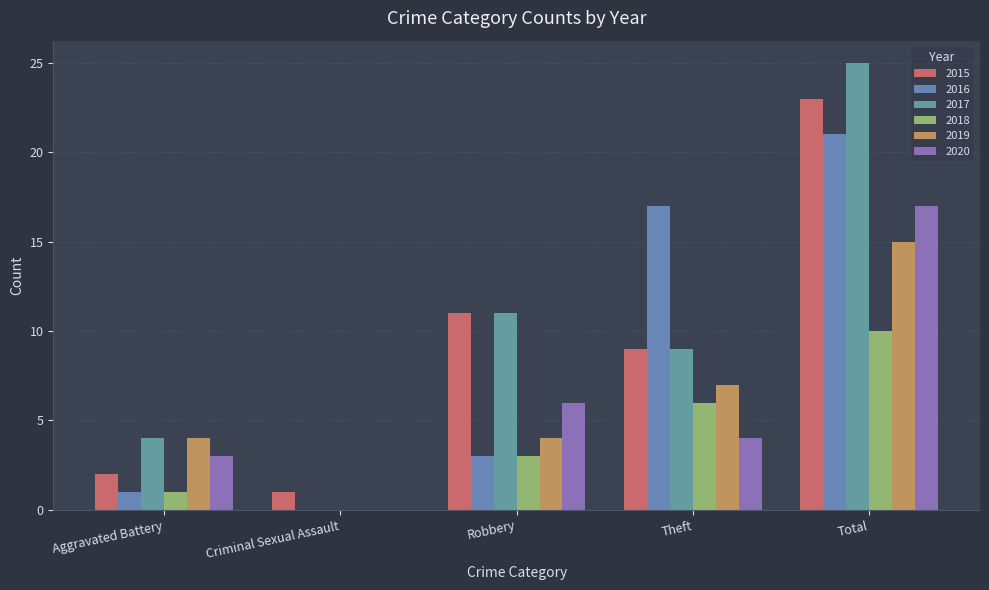

How many values in 2018 are above zero?

4